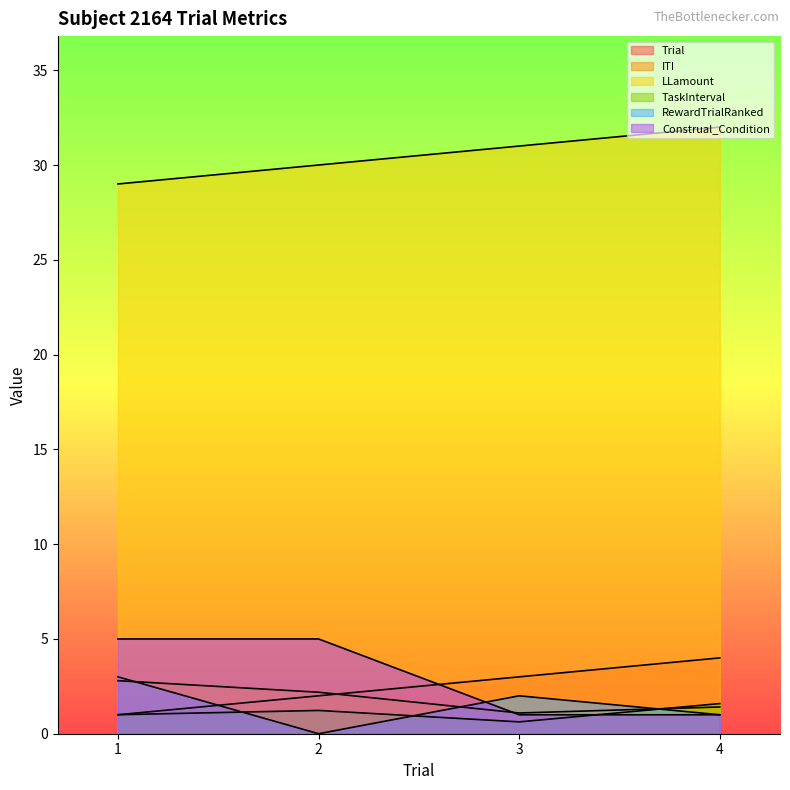

Count the number of data series in this chart.

6